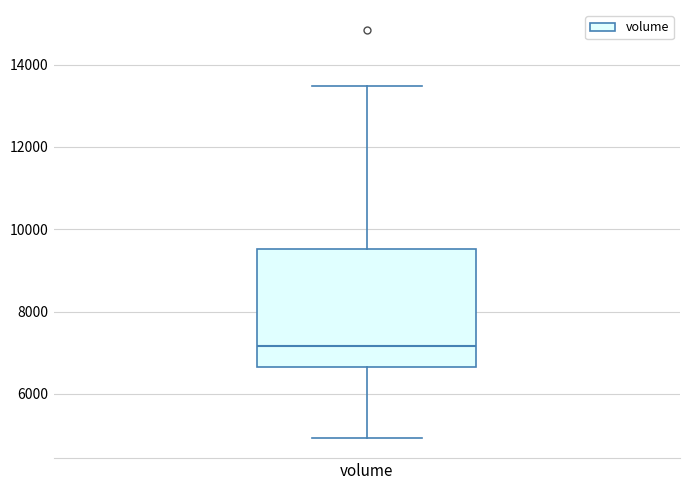

Where is the upper edge of the box for volume on the y-axis? The values are not printed on the chart, so give them approximately, as read against the axis.

9600